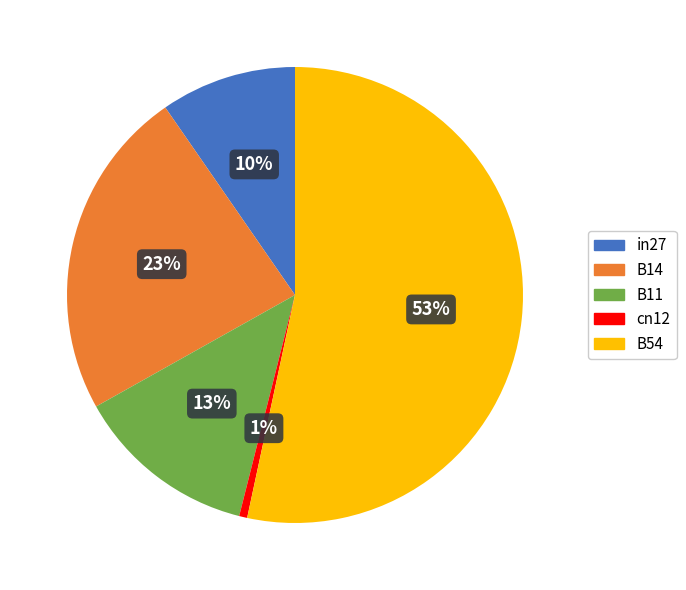

To the nearest percent, what percentage of the pie is cn12?

1%